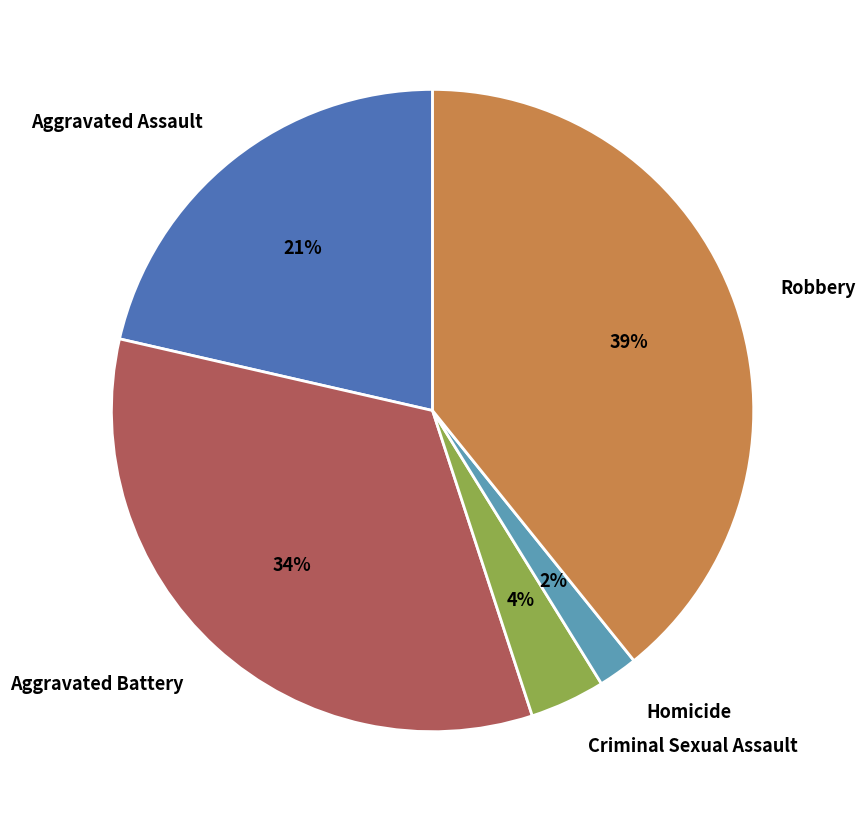

Count the number of slices in the pie.

5